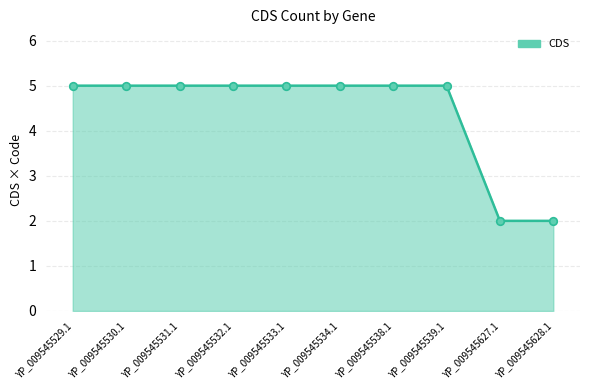

What is the ratio of the value at YP_009545539.1 to the value at YP_009545627.1?

2.5